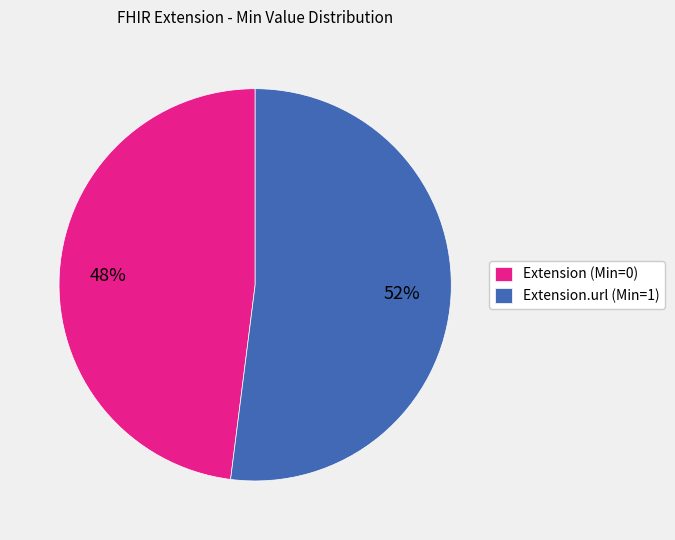

Which category accounts for the majority?

Extension.url (Min=1)